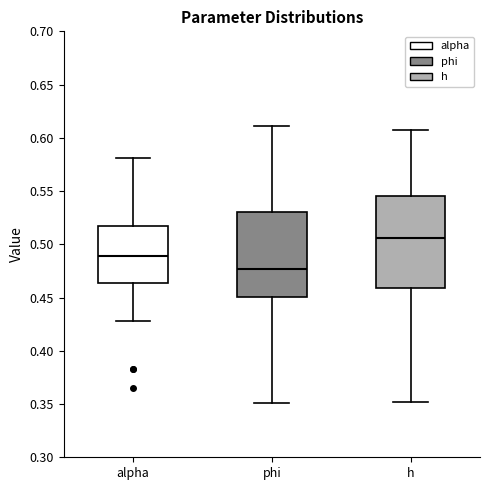

Comparing the boxes themselves (not the whiskers), which one is the tallest?

h